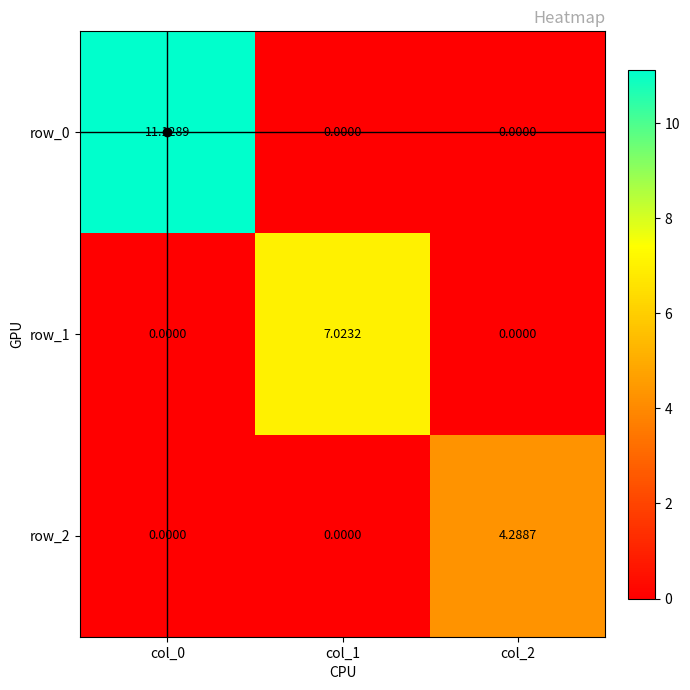

How many distinct data groups are displayed?

3